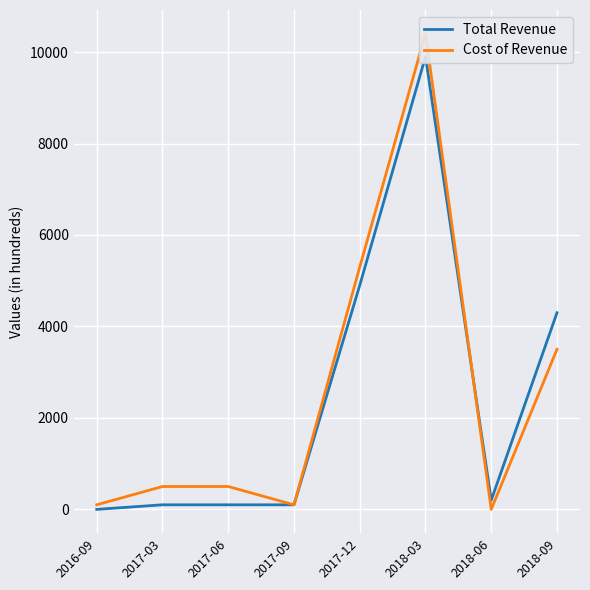

Reading left to right, what are all the values shown in this chart?

Total Revenue: 2016-09=0	2017-03=100	2017-06=100	2017-09=100	2017-12=4900	2018-03=9900	2018-06=200	2018-09=4300
Cost of Revenue: 2016-09=100	2017-03=500	2017-06=500	2017-09=100	2017-12=5300	2018-03=10400	2018-06=0	2018-09=3500